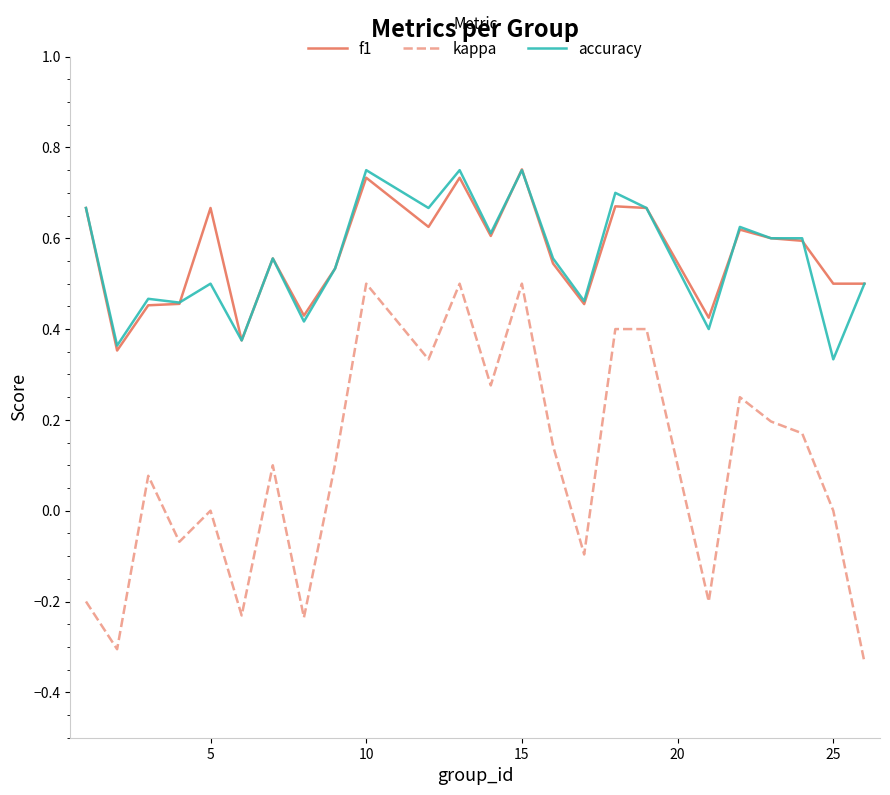

At how many categories does at least one series exceed 0?

24